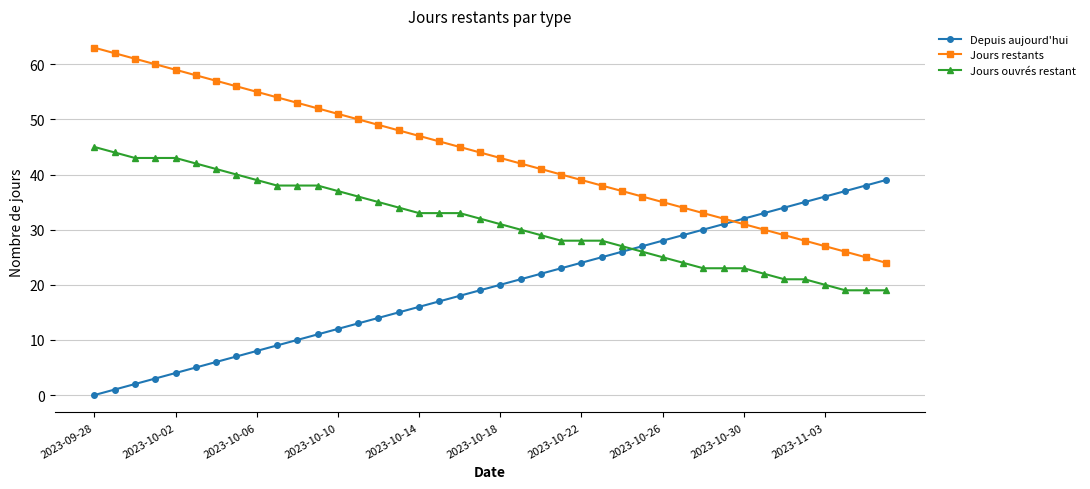

Reading left to right, extract all data points from this chart.

Depuis aujourd'hui: 0	1	2	3	4	5	6	7	8	9	10	11	12	13	14	15	16	17	18	19	20	21	22	23	24	25	26	27	28	29	30	31	32	33	34	35	36	37	38	39
Jours restants: 63	62	61	60	59	58	57	56	55	54	53	52	51	50	49	48	47	46	45	44	43	42	41	40	39	38	37	36	35	34	33	32	31	30	29	28	27	26	25	24
Jours ouvrés restant: 45	44	43	43	43	42	41	40	39	38	38	38	37	36	35	34	33	33	33	32	31	30	29	28	28	28	27	26	25	24	23	23	23	22	21	21	20	19	19	19